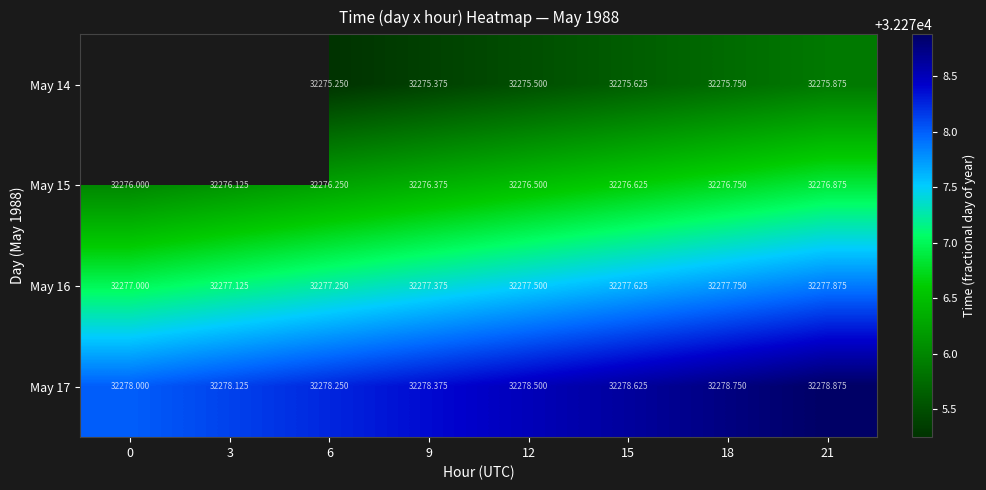

How many series are shown in this chart?

4